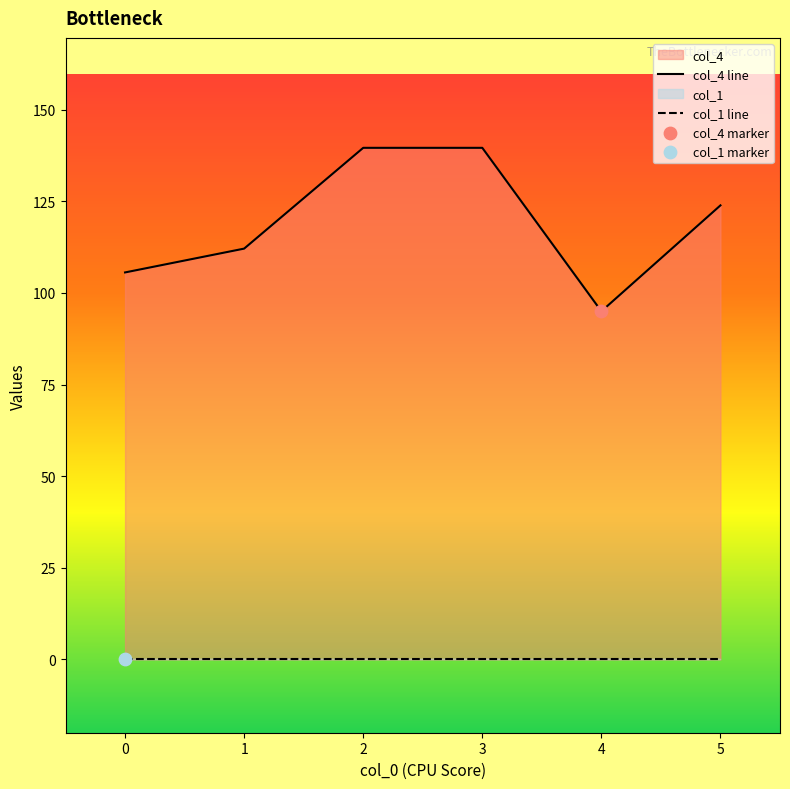

Approximately how many times larger is the value at 5 compared to 3?

0.9